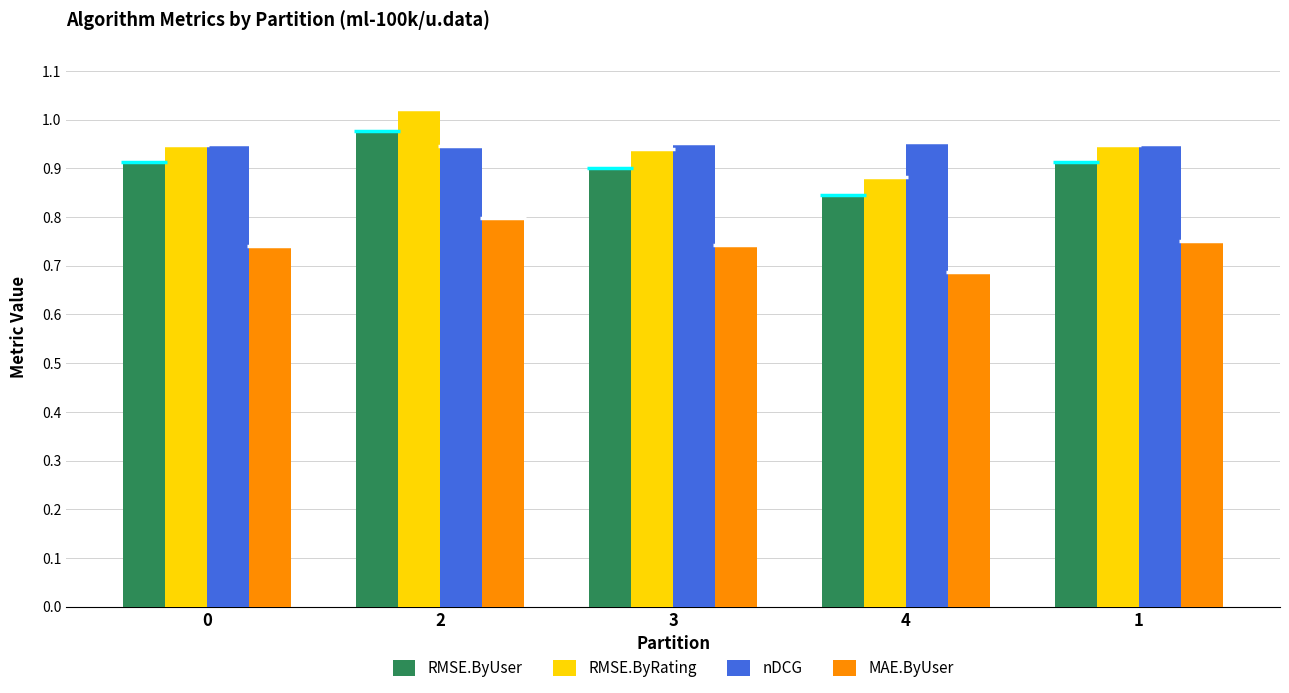

Where is RMSE.ByUser nearest to the value 0?

4